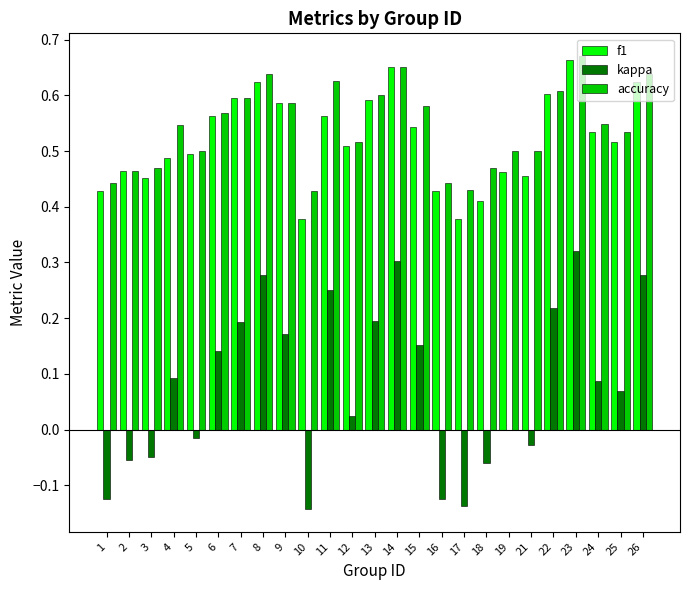

Which category has the highest value in the accuracy series?

23